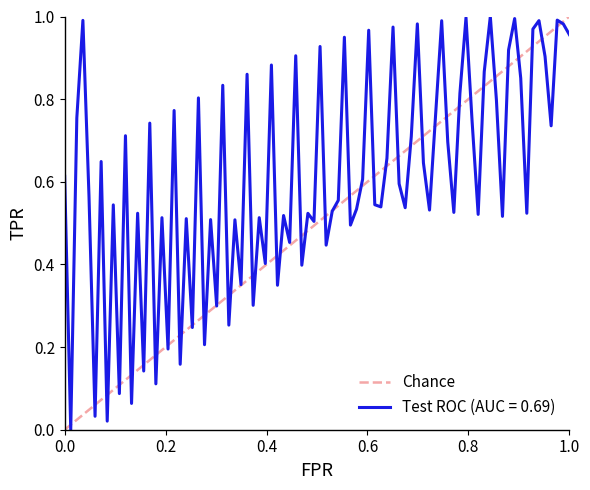

The Test ROC (AUC = 0.69) series shows 1.1 at 0.0. True or false?

False